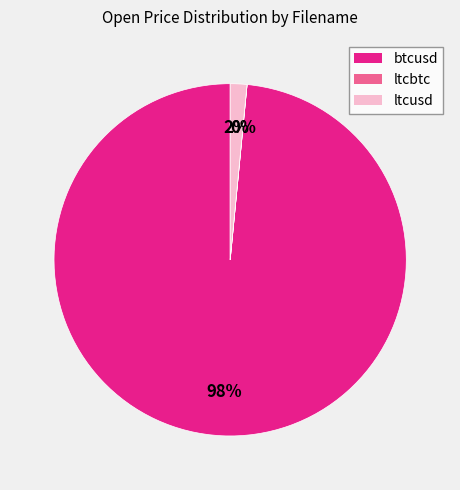

To the nearest percent, what is the combined percentage of ltcusd and btcusd?

100%